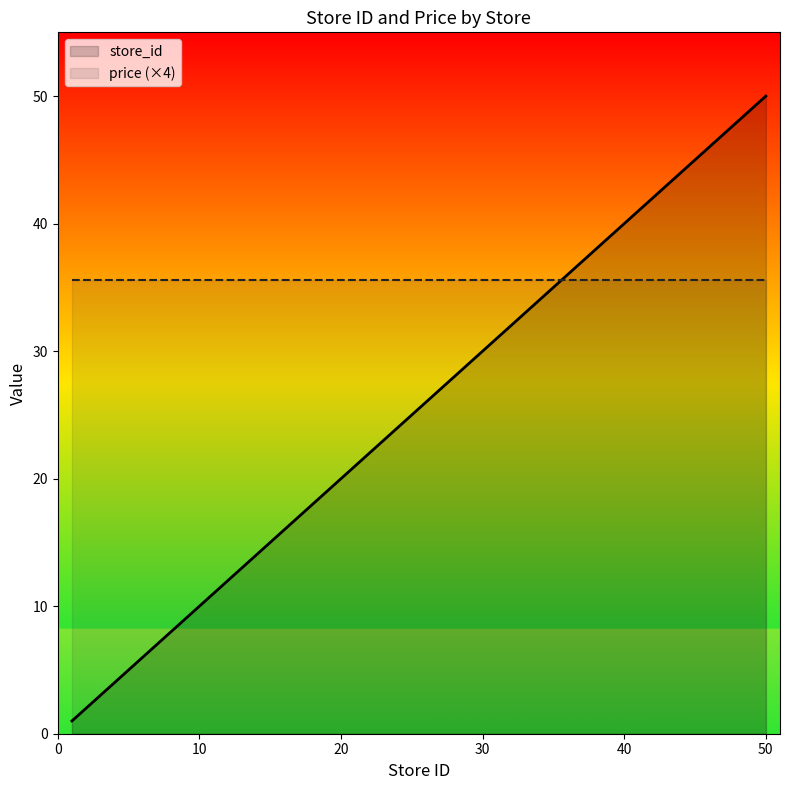

The value at 16 is 11. True or false?

False